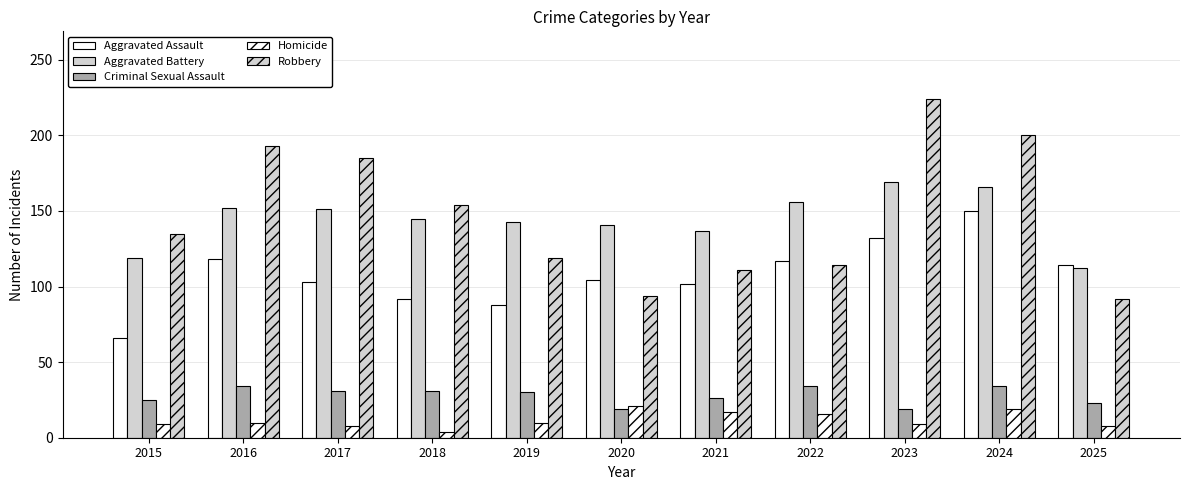

Does the chart contain any negative values?

No